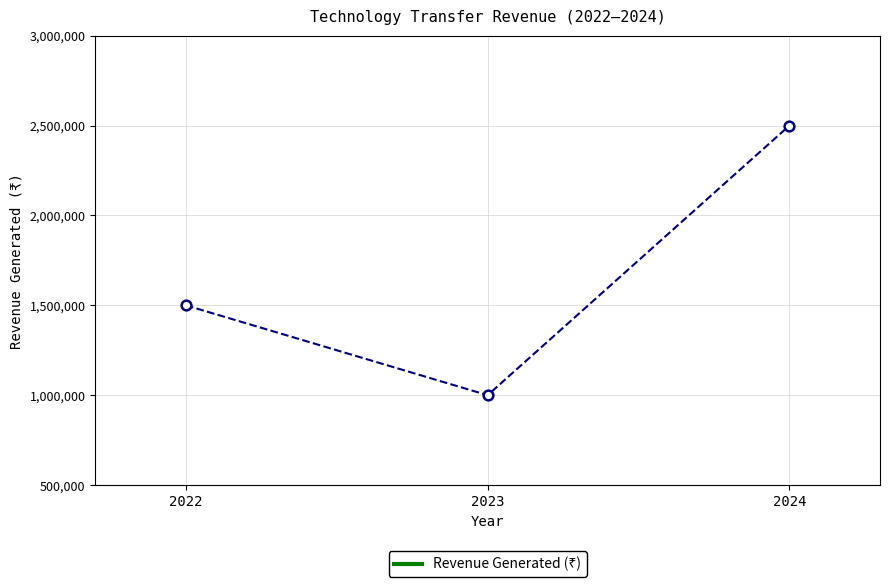

The value at 2024 is 2500000. True or false?

True